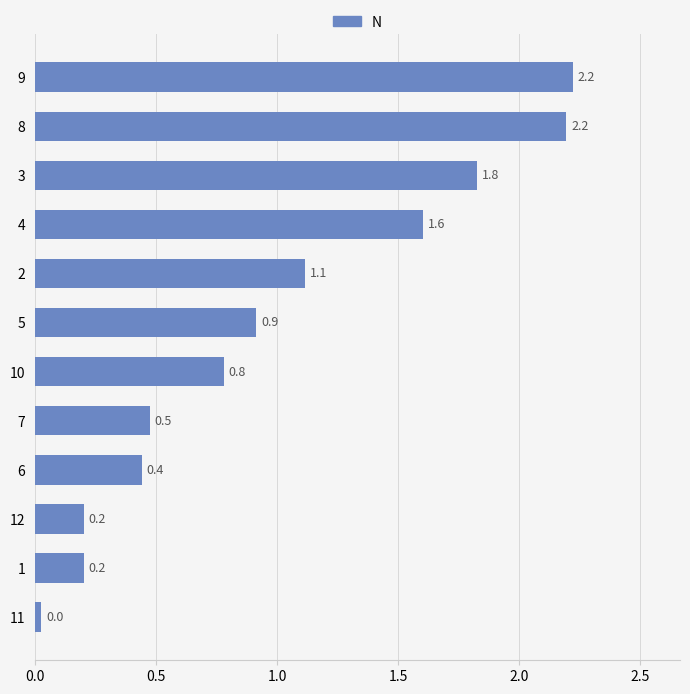

What is the average value?

1.0